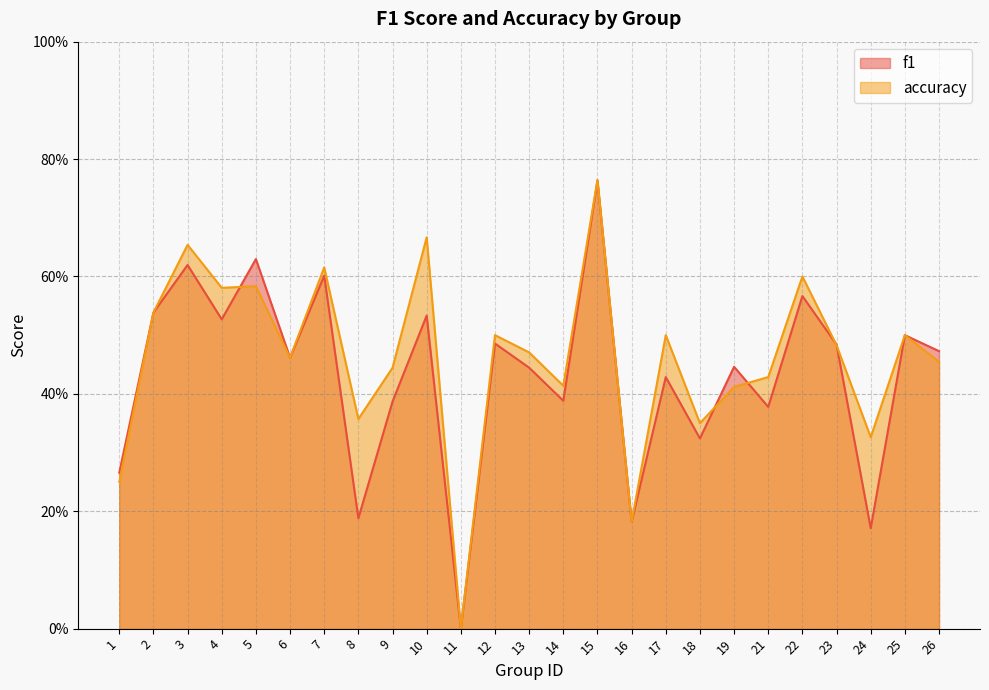

In accuracy, how many points are lower than both neighbors (excluding endpoints)?

8